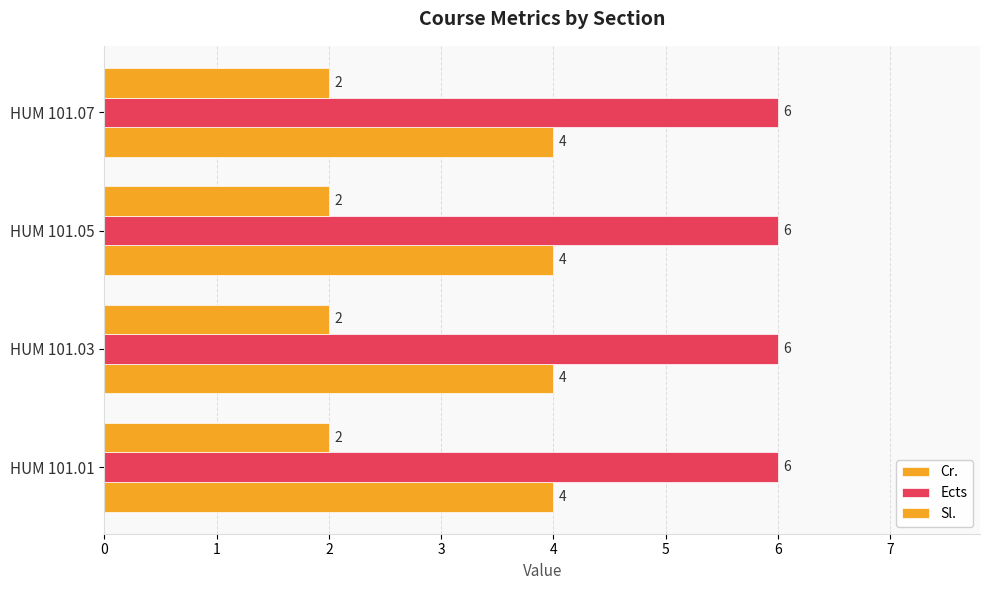

How many data points does each series have?

4